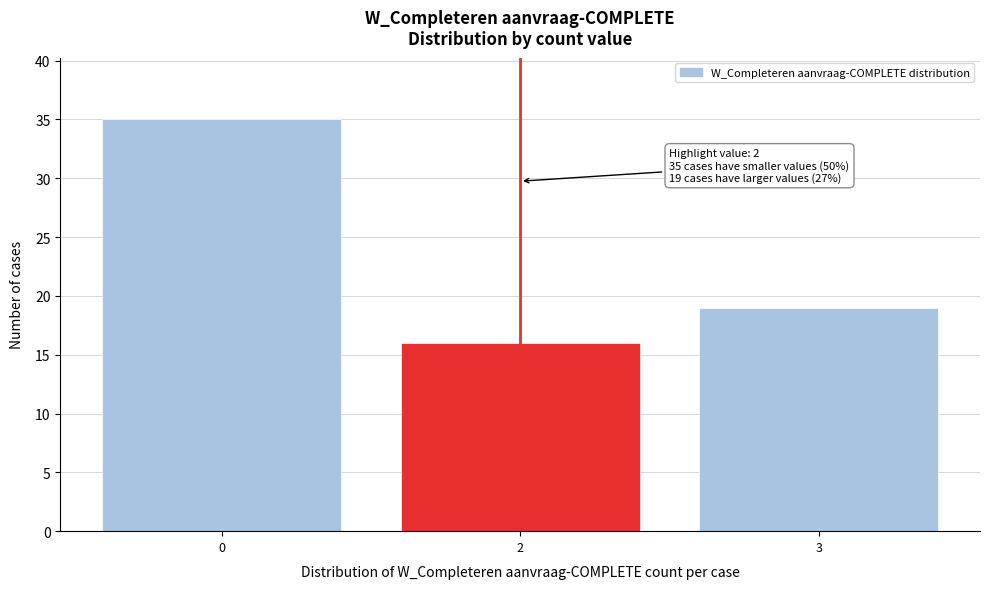

Reading right to left, list all the values displayed in this chart.

19	16	35